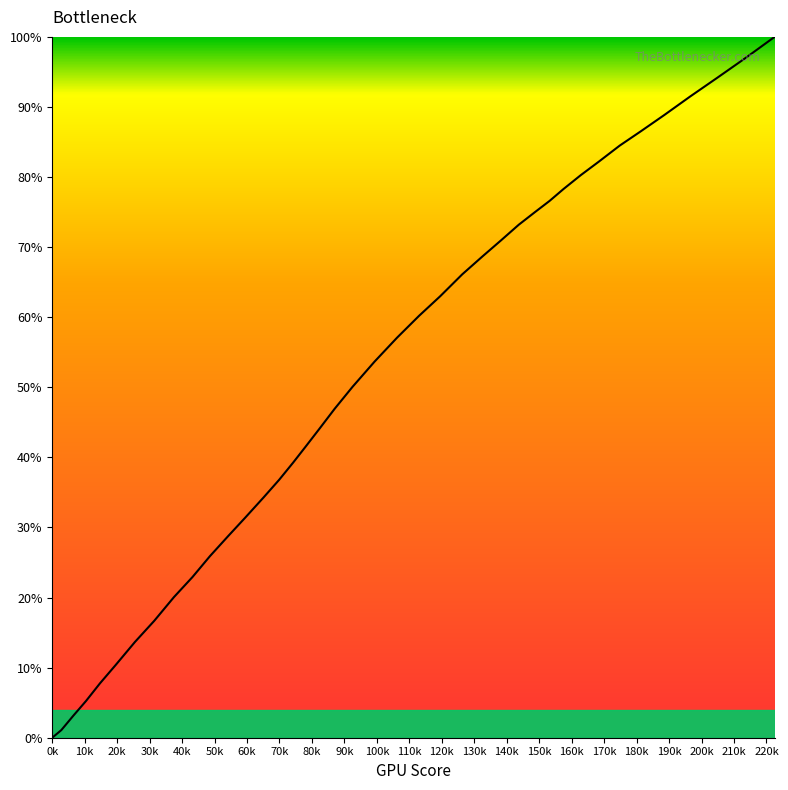

Reading right to left, extract all data points from this chart.

100.0	97.0	94.2	91.5	88.8	86.5	84.5	82.2	80.3	78.3	76.6	75.0	73.2	71.0	68.7	66.1	63.0	60.2	57.1	53.7	50.1	46.9	44.1	41.6	39.3	36.8	34.3	31.4	28.8	25.9	22.9	20.1	16.7	13.7	10.4	7.8	5.2	3.2	1.1	0.0